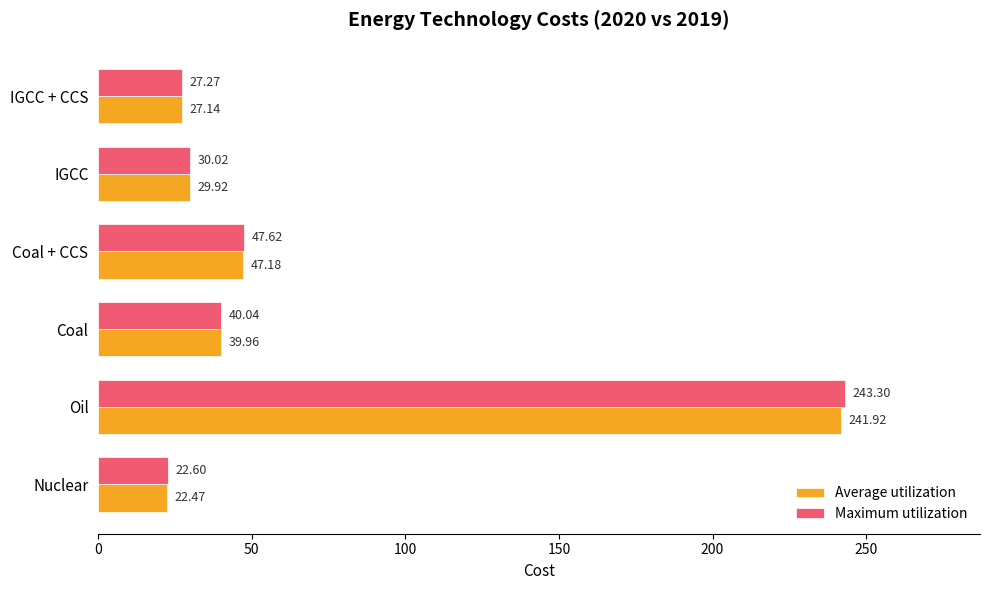

Rank the categories by Maximum utilization value from highest to lowest.

Oil, Coal + CCS, Coal, IGCC, IGCC + CCS, Nuclear